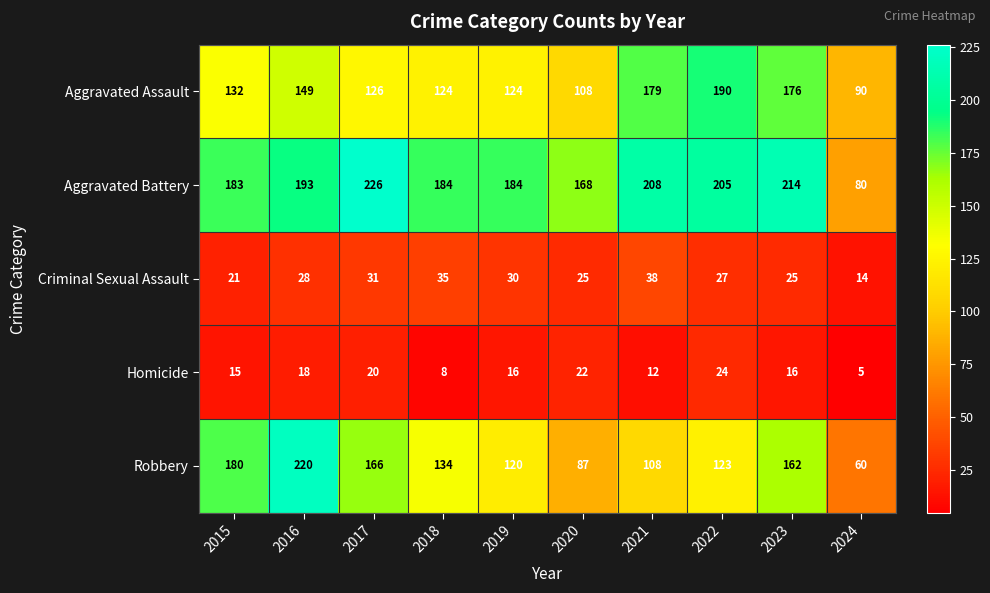

What is the difference between the maximum and second lowest values in the Aggravated Assault series?

82